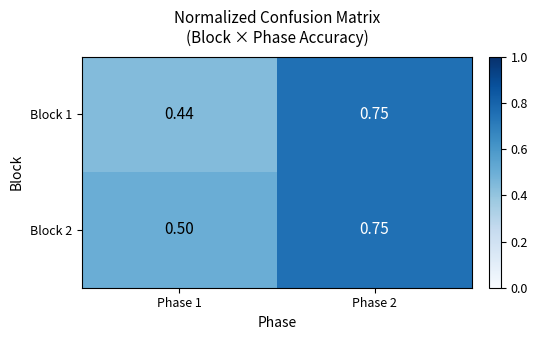

Is the value of Block 2 at Phase 1 greater than the value of Block 1 at Phase 1?

Yes